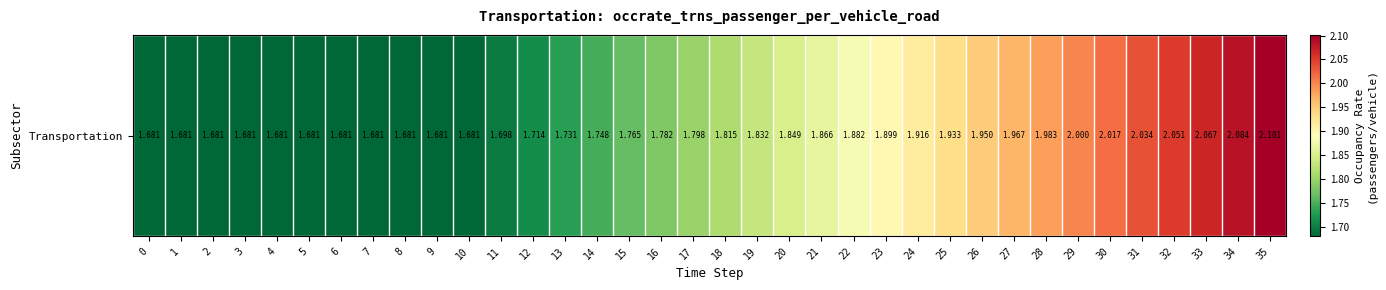

Rank the categories by value from lowest to highest.

0, 1, 2, 3, 4, 5, 6, 7, 8, 9, 10, 11, 12, 13, 14, 15, 16, 17, 18, 19, 20, 21, 22, 23, 24, 25, 26, 27, 28, 29, 30, 31, 32, 33, 34, 35